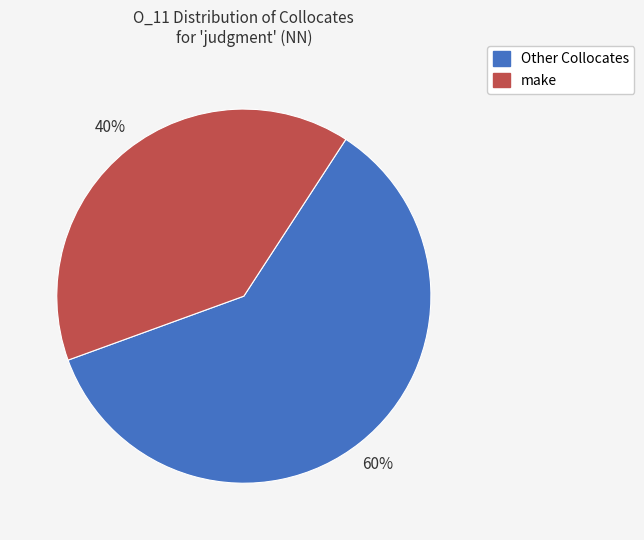

To the nearest percent, what is the average slice percentage?

50%